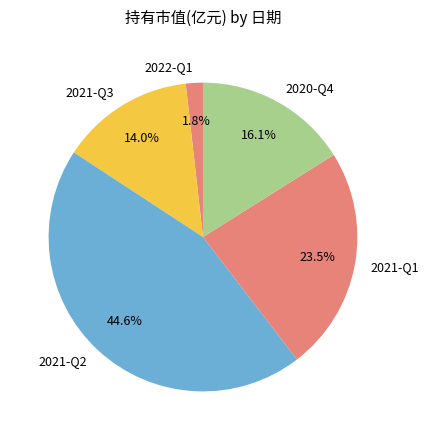

What portion of the pie excludes 2021-Q1?

76.5%